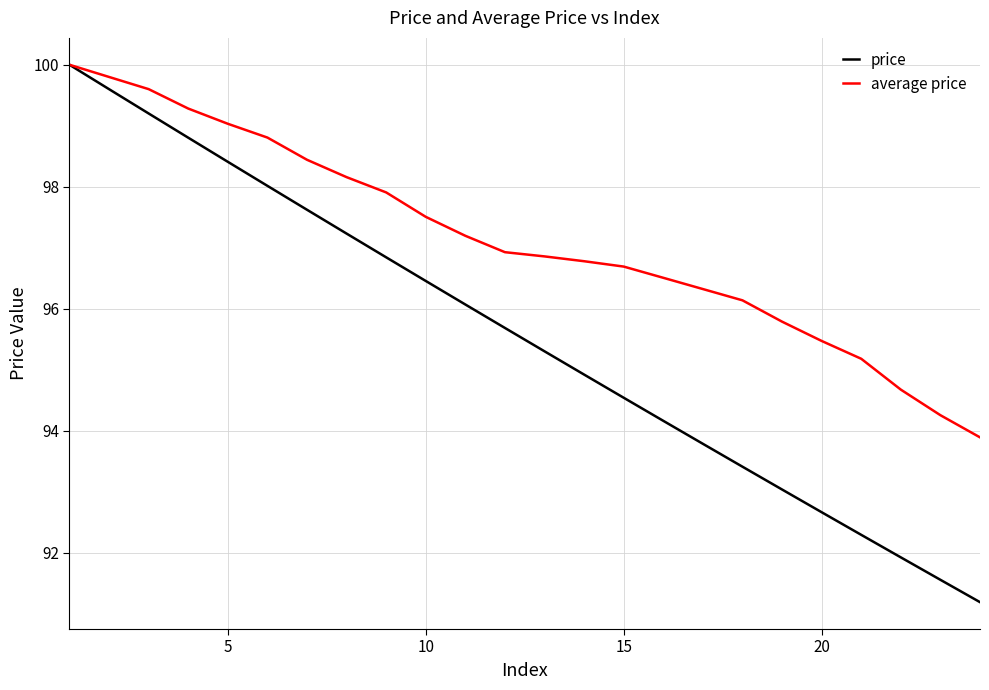

What is the smallest value displayed?

91.2